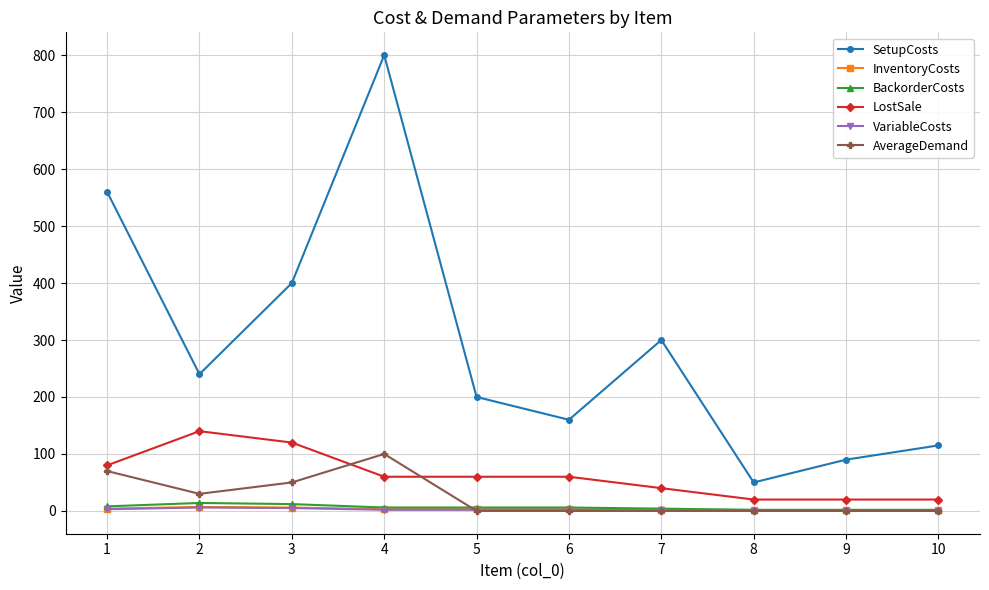

Where is the first local maximum for SetupCosts?

4